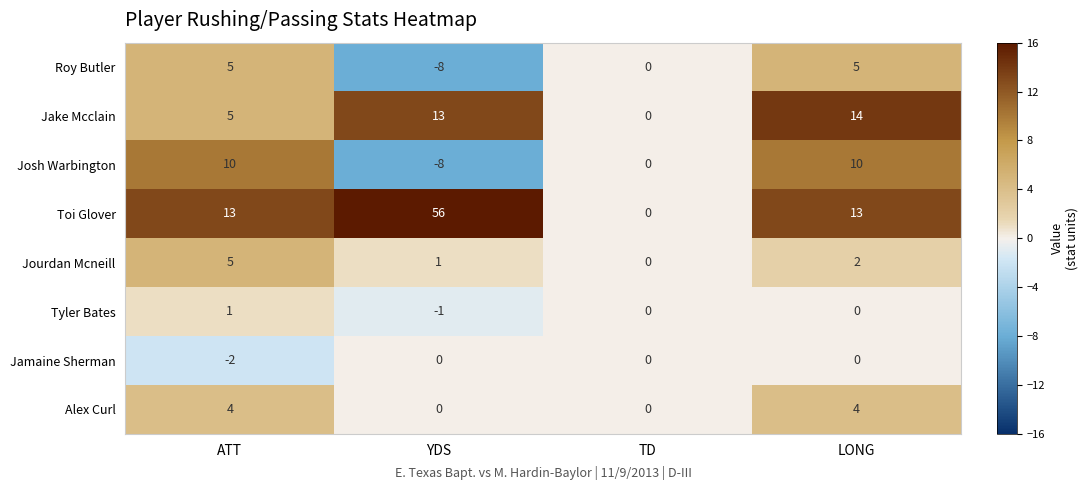

Which series has the widest spread of values?

Toi Glover